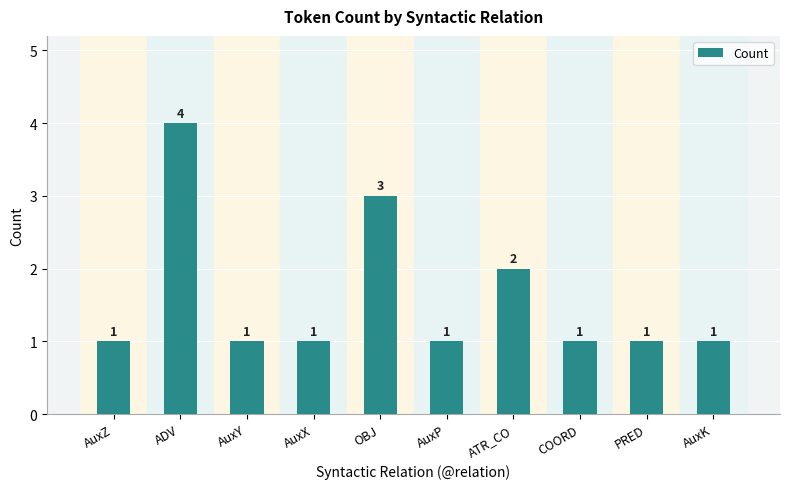

True or false: the data shows 3 at OBJ.

True